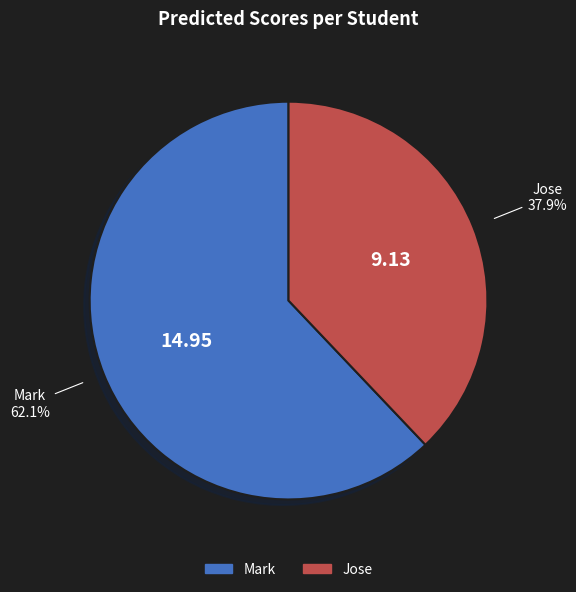

To the nearest percent, what is the difference between the largest and smallest slice percentages?

24%